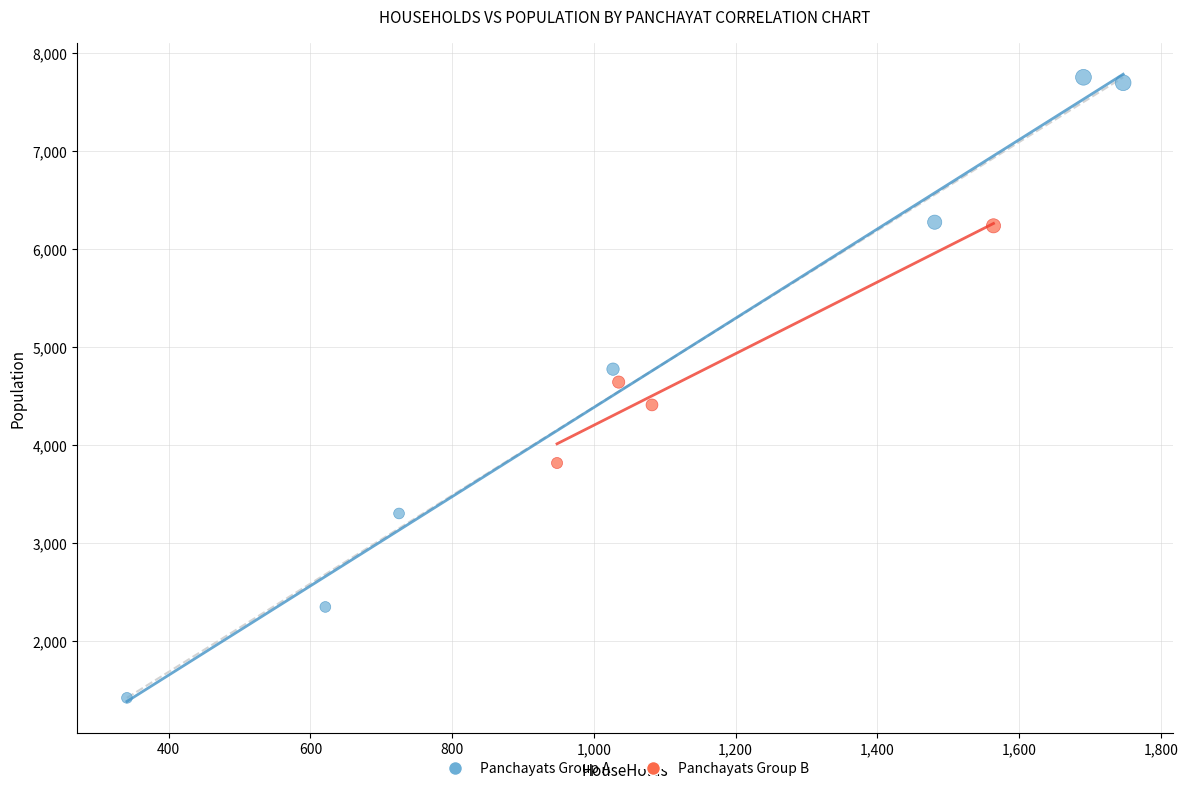

Which series has the largest Y range (max minus min)?

Panchayats Group A